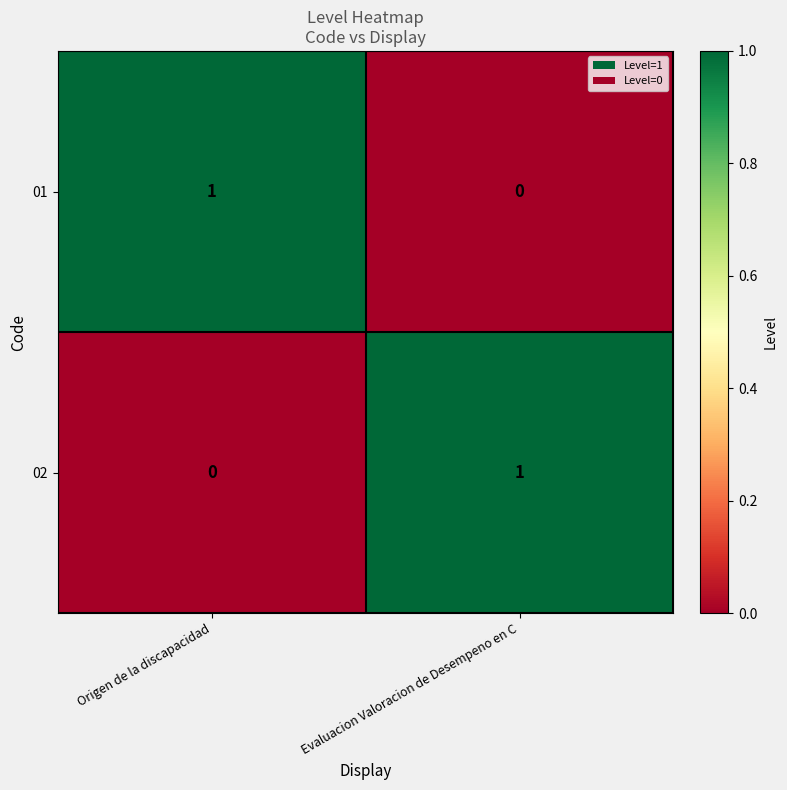

At Origen de la discapacidad, list the series in order from largest to smallest.

01, 02